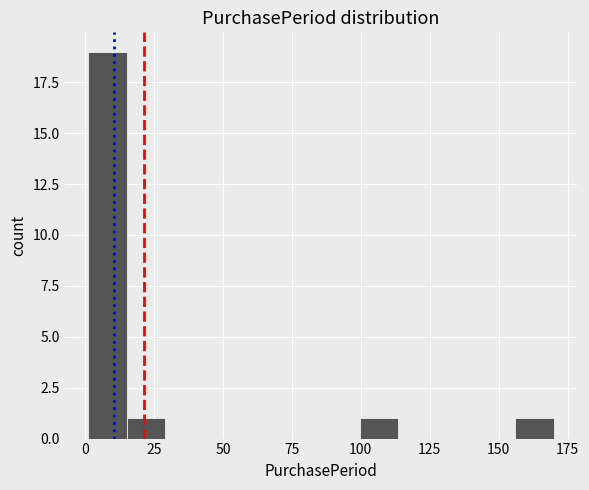

Read against the x-axis, roughly where is the centre of the tallest bar?

10